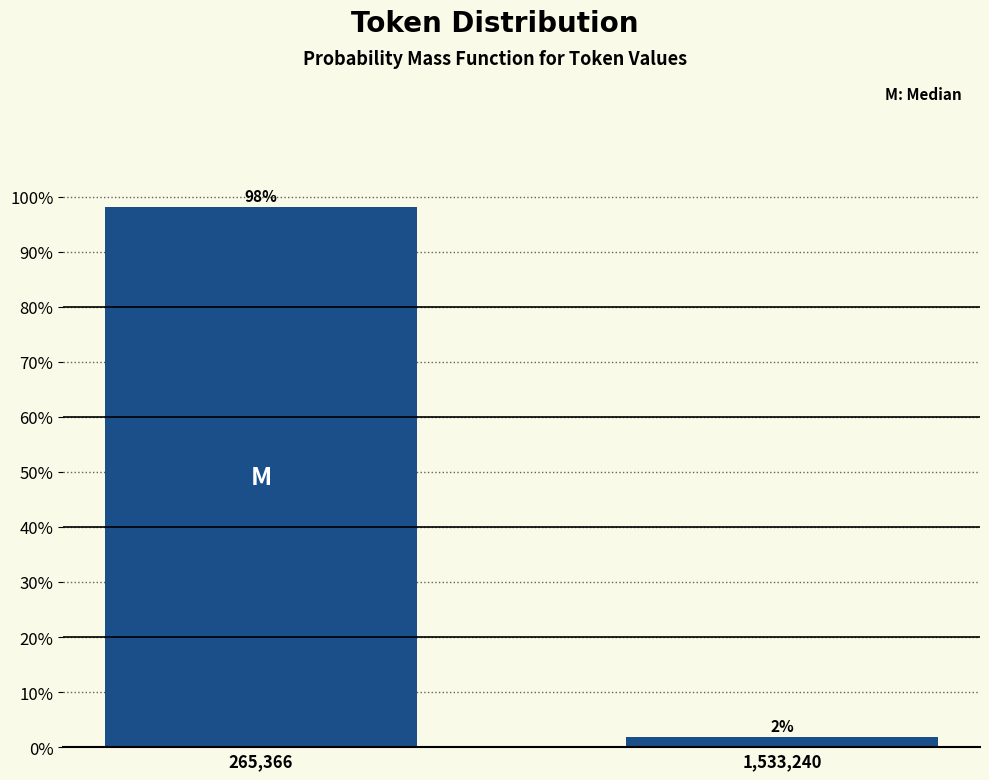

Are the bars horizontal?

No